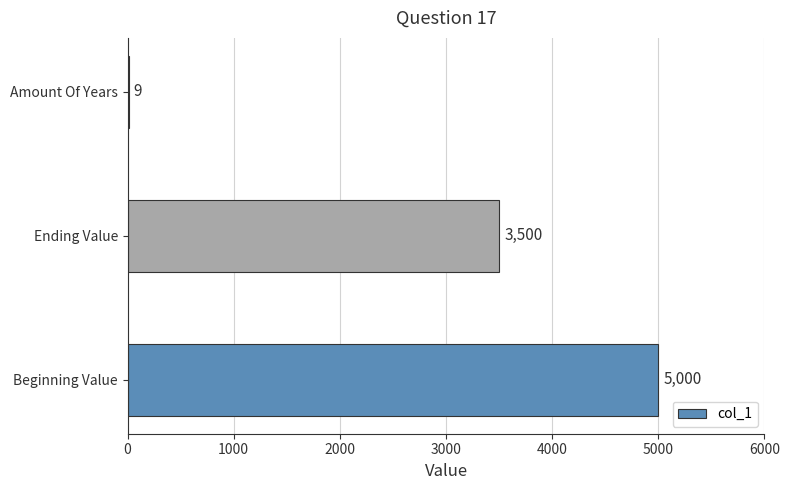

Is it true that the value at Ending Value is 3500?

True